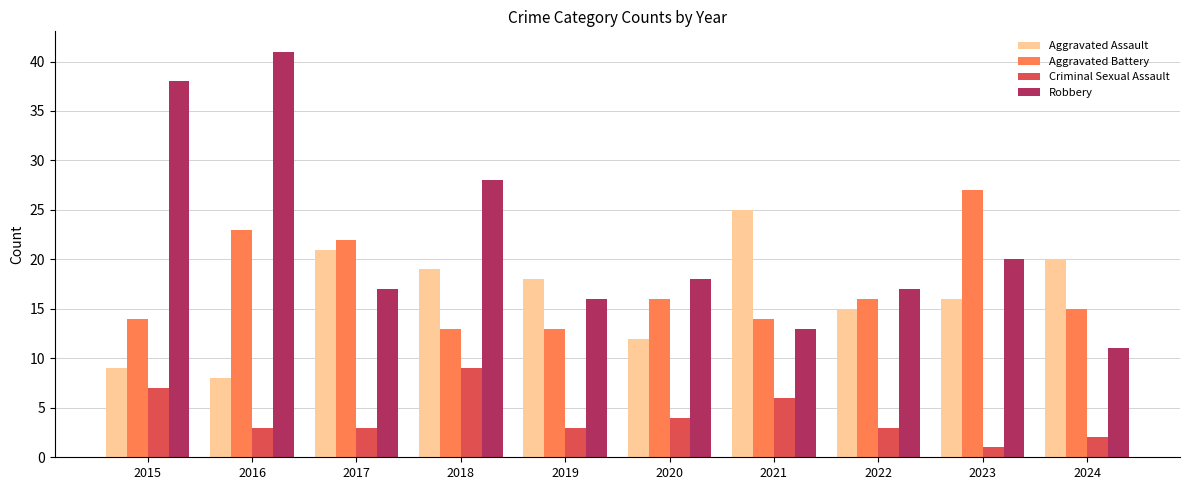

What is the value of the Aggravated Battery bar at the 7th from the left?

14